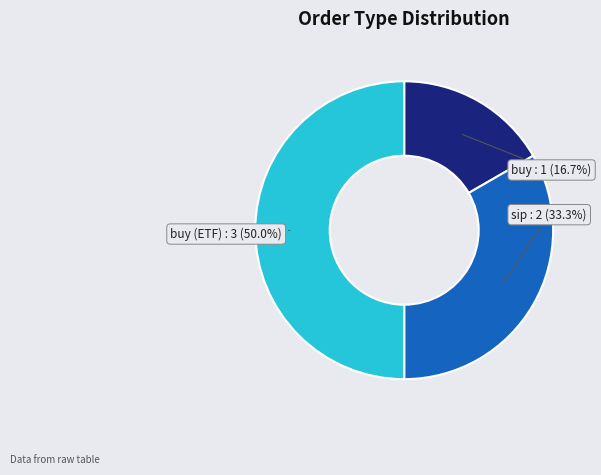

Does sip : 2 (33.3%) account for over 50% of the chart?

No